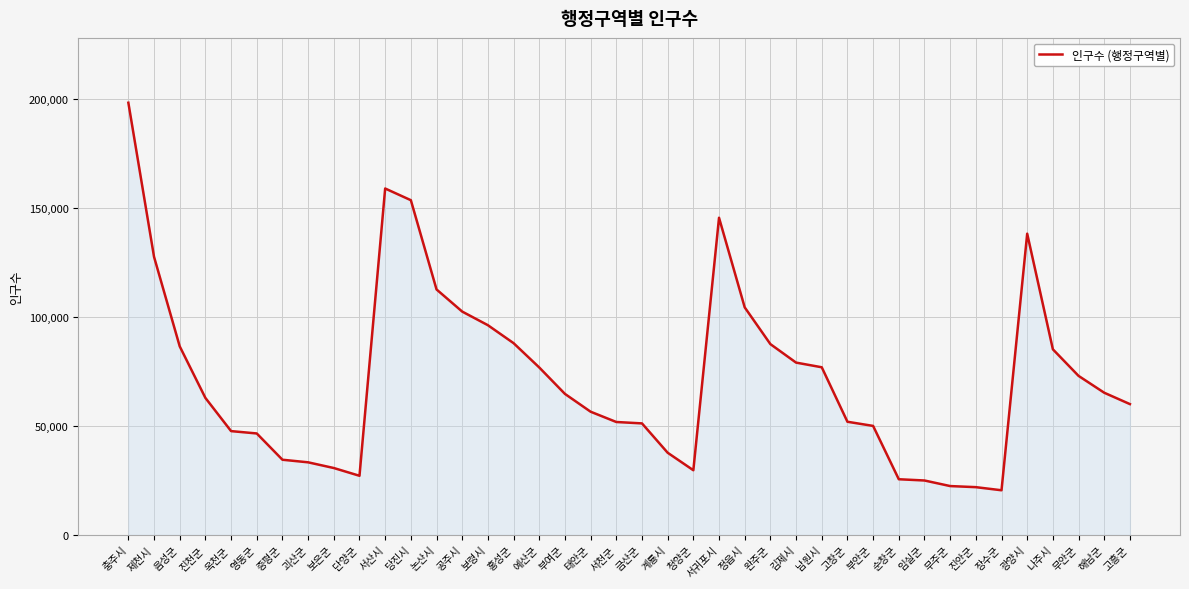

What is the change in value from 보령시 to 계룡시?

-58443